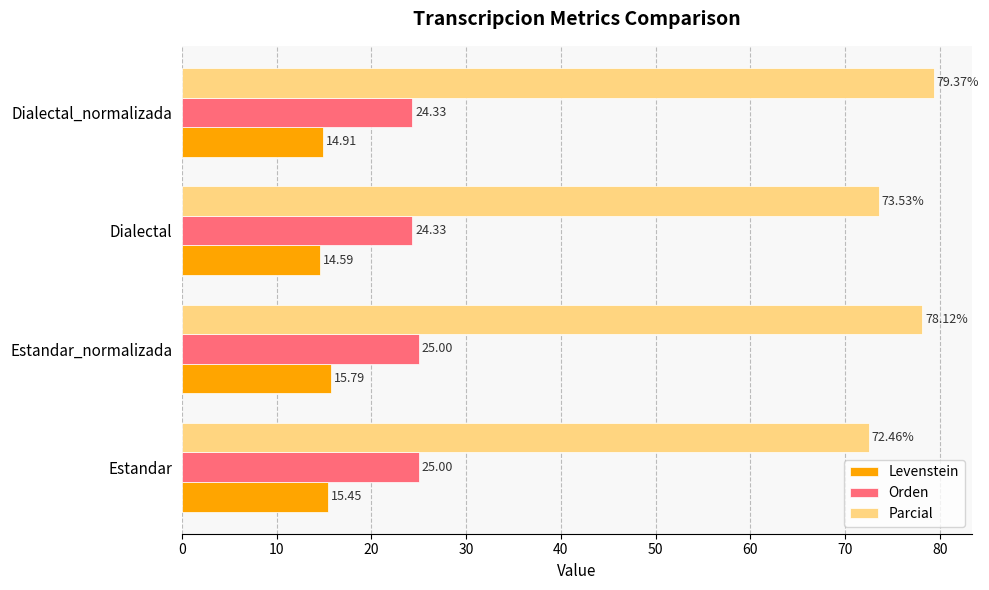

Is the value of Parcial at Estandar_normalizada greater than the value of Orden at Estandar?

Yes